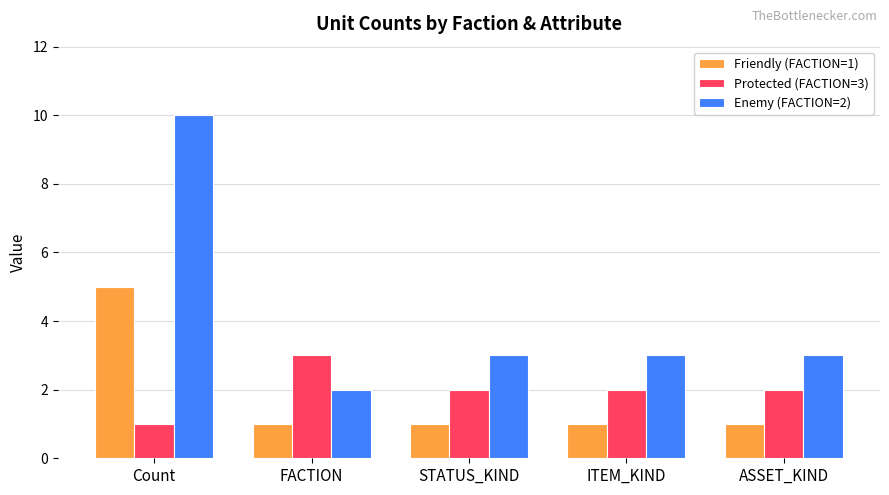

What is the maximum value shown in the chart?

10